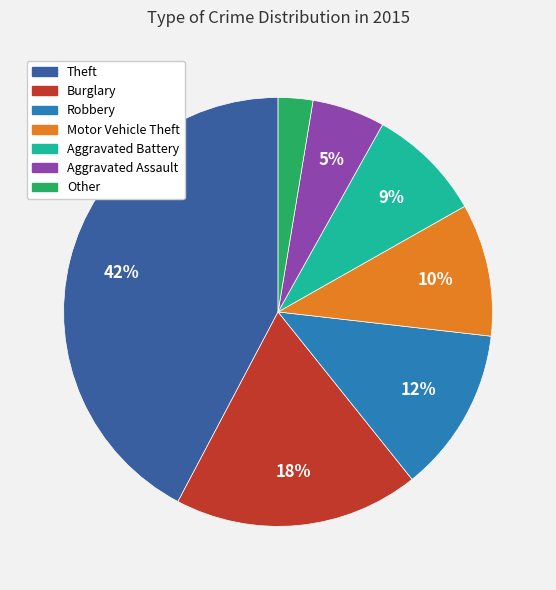

Is there a majority slice in this chart?

No